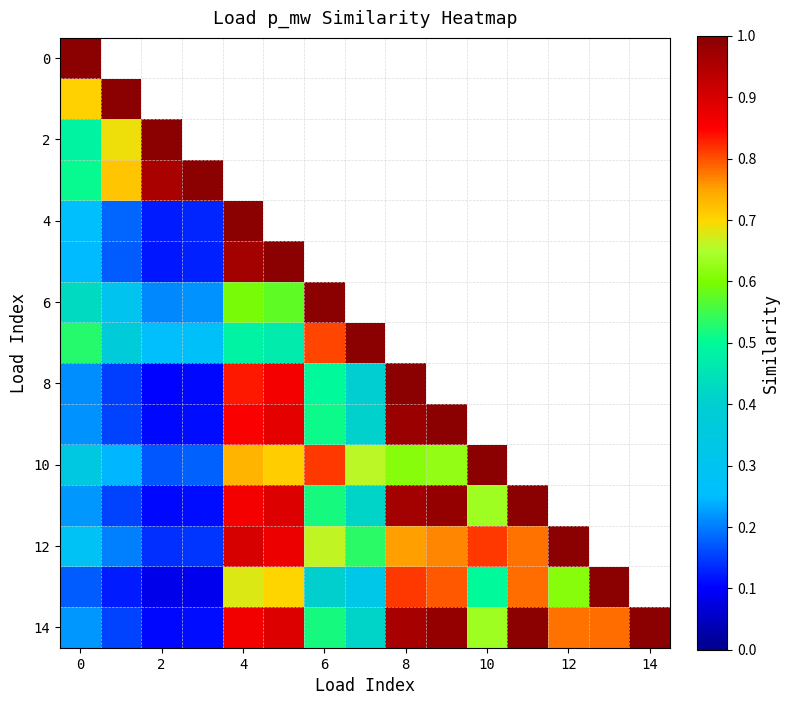

Which has a higher value, 4 or 12?

12